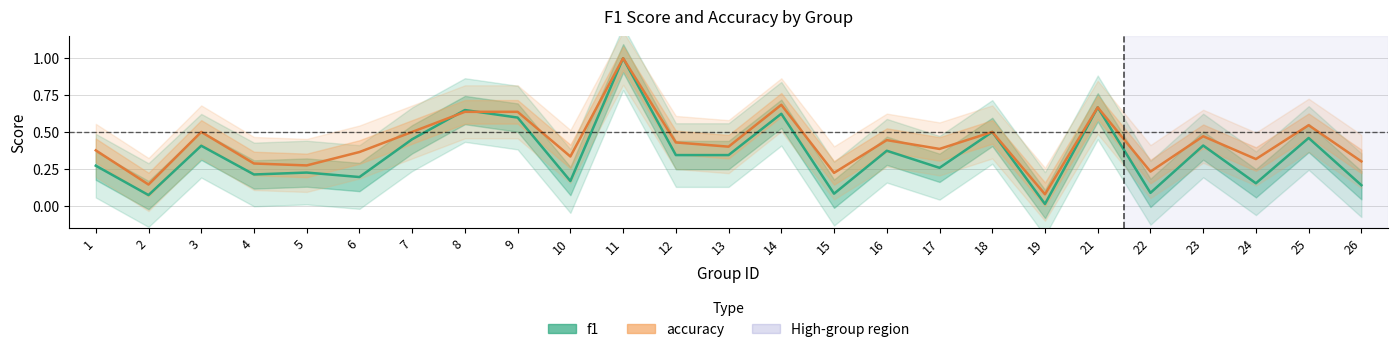

Where is the first local minimum for accuracy?

2